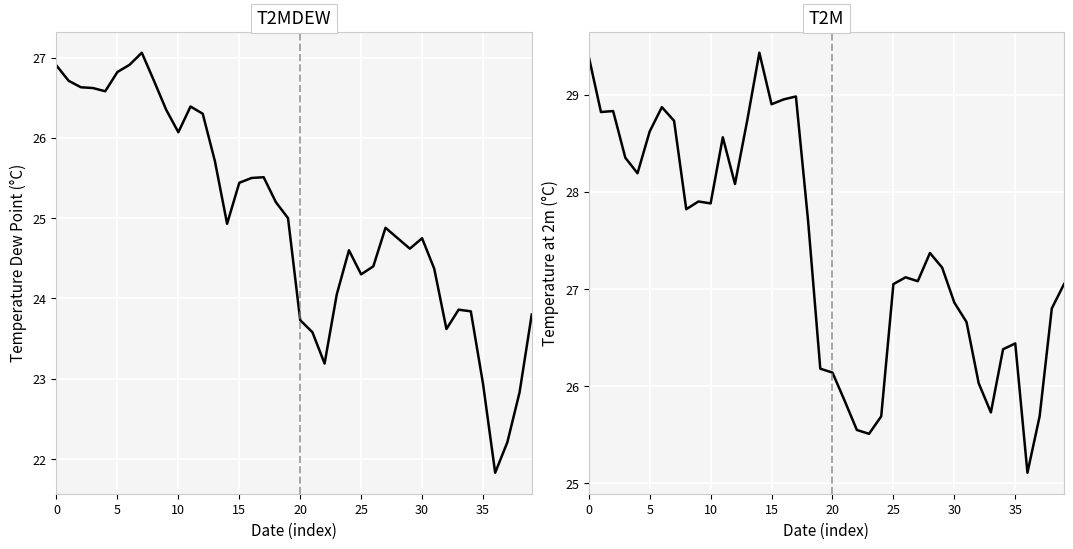

Which category has the highest value across all series?

14